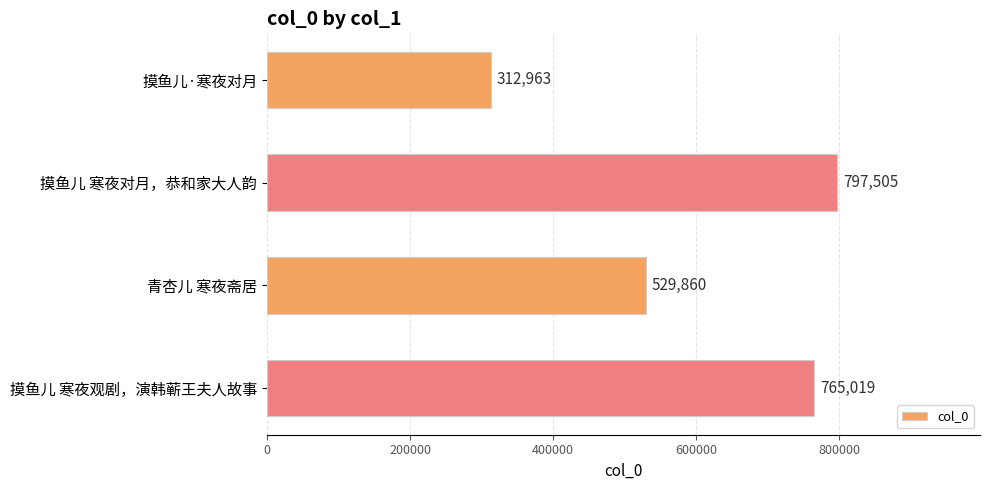

Approximately how many times larger is the value at 摸鱼儿·寒夜对月 compared to 摸鱼儿 寒夜对月，恭和家大人韵?

0.4